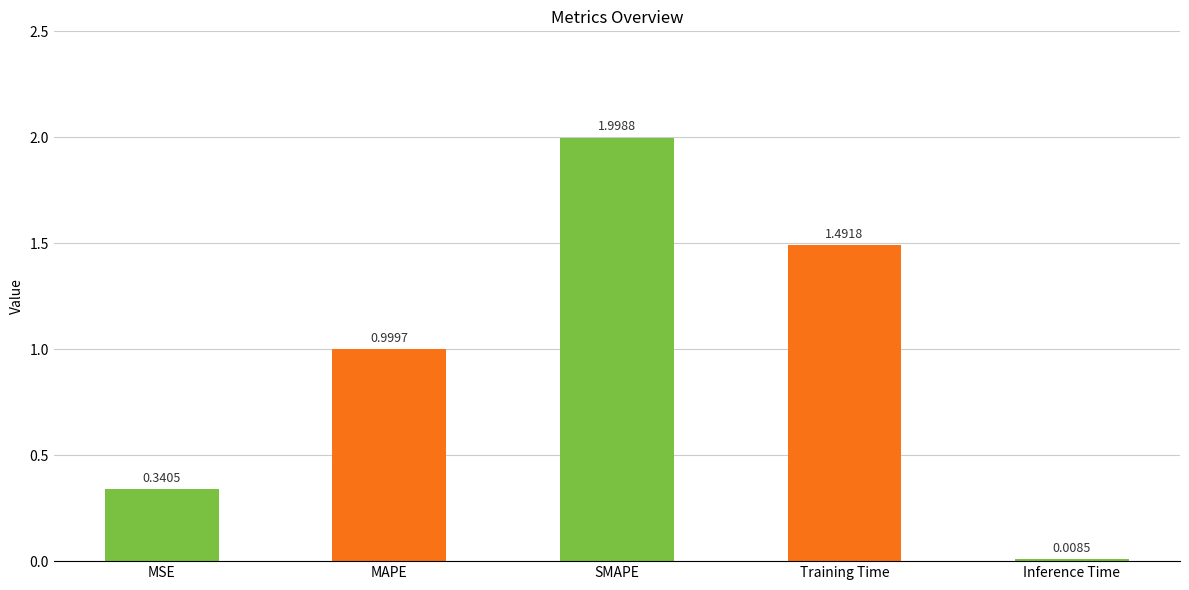

Is it true that the value at MAPE is 1.7?

False